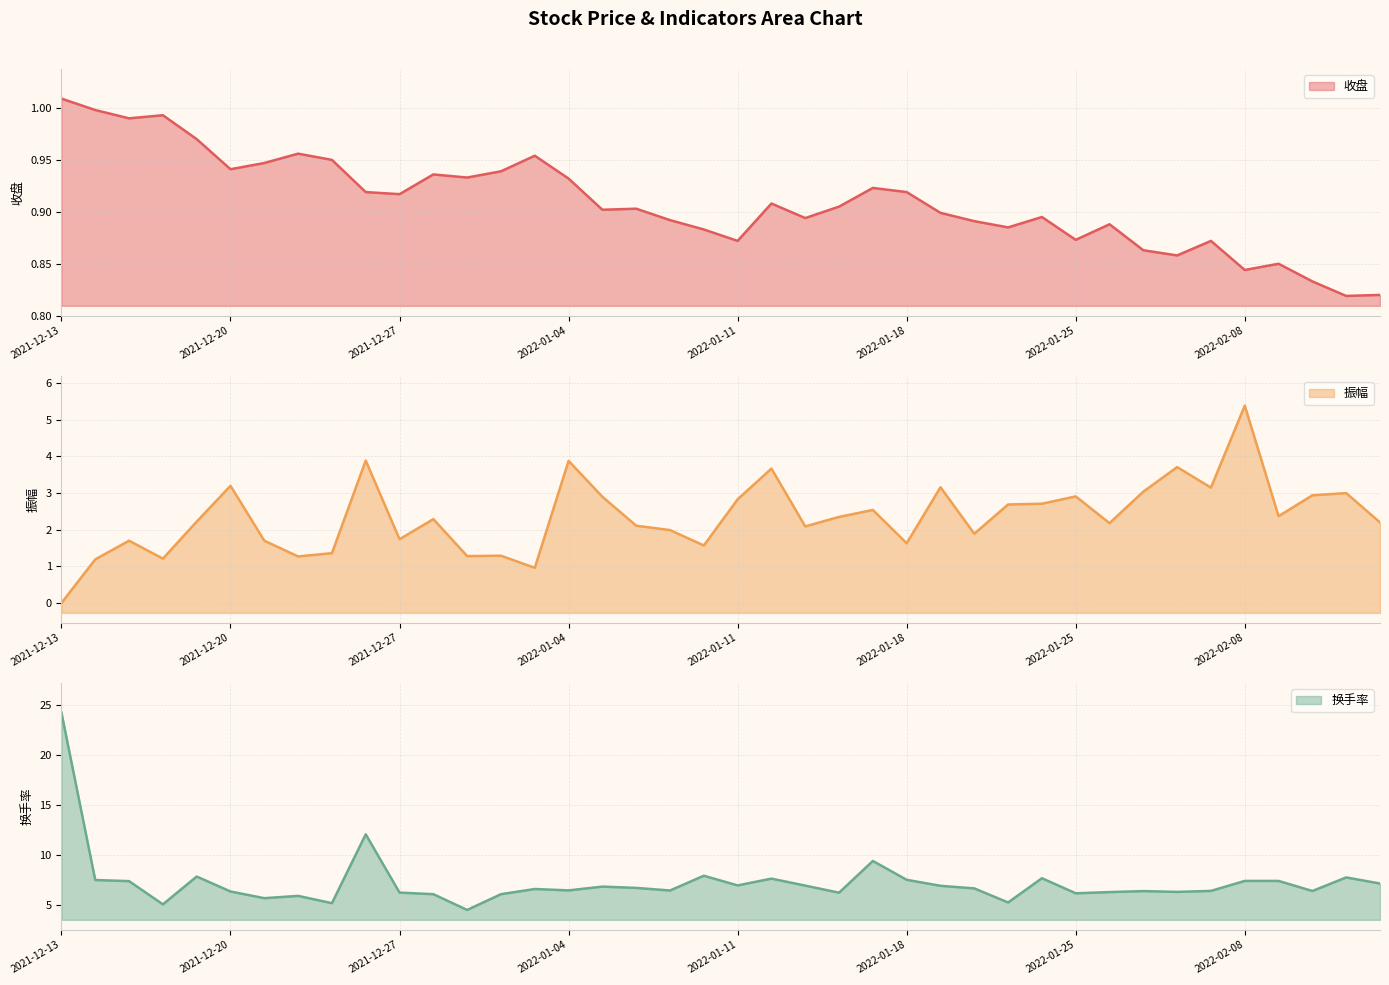

True or false: 换手率 and 收盘 cross at least once.

False